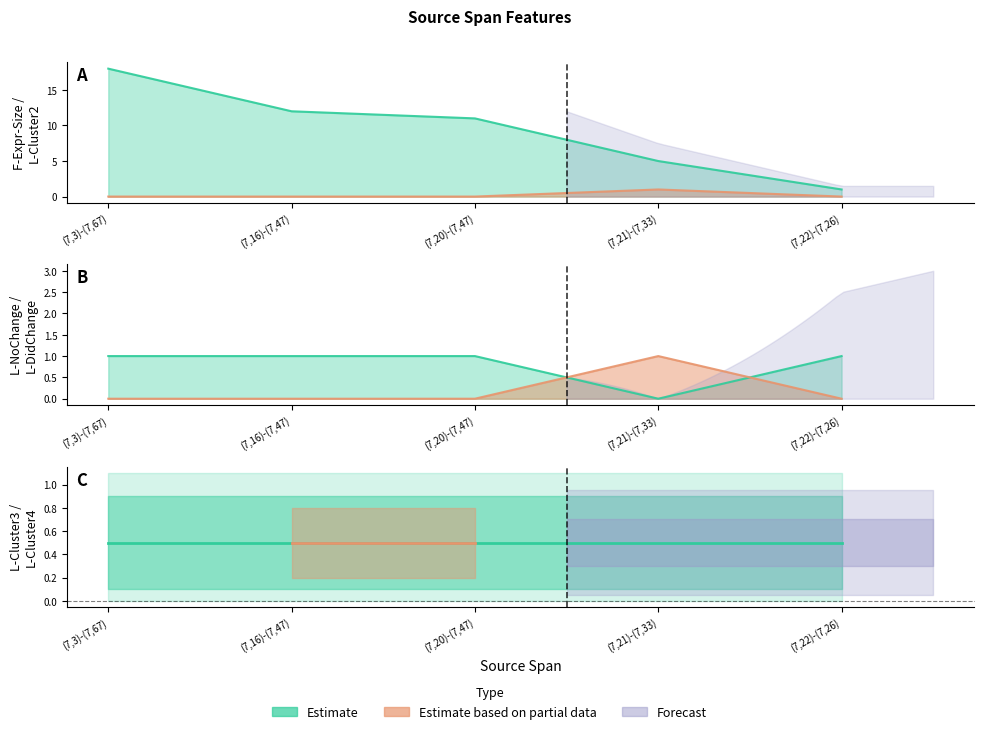

What is the label of the 4th point from the right?

(7,16)-(7,47)